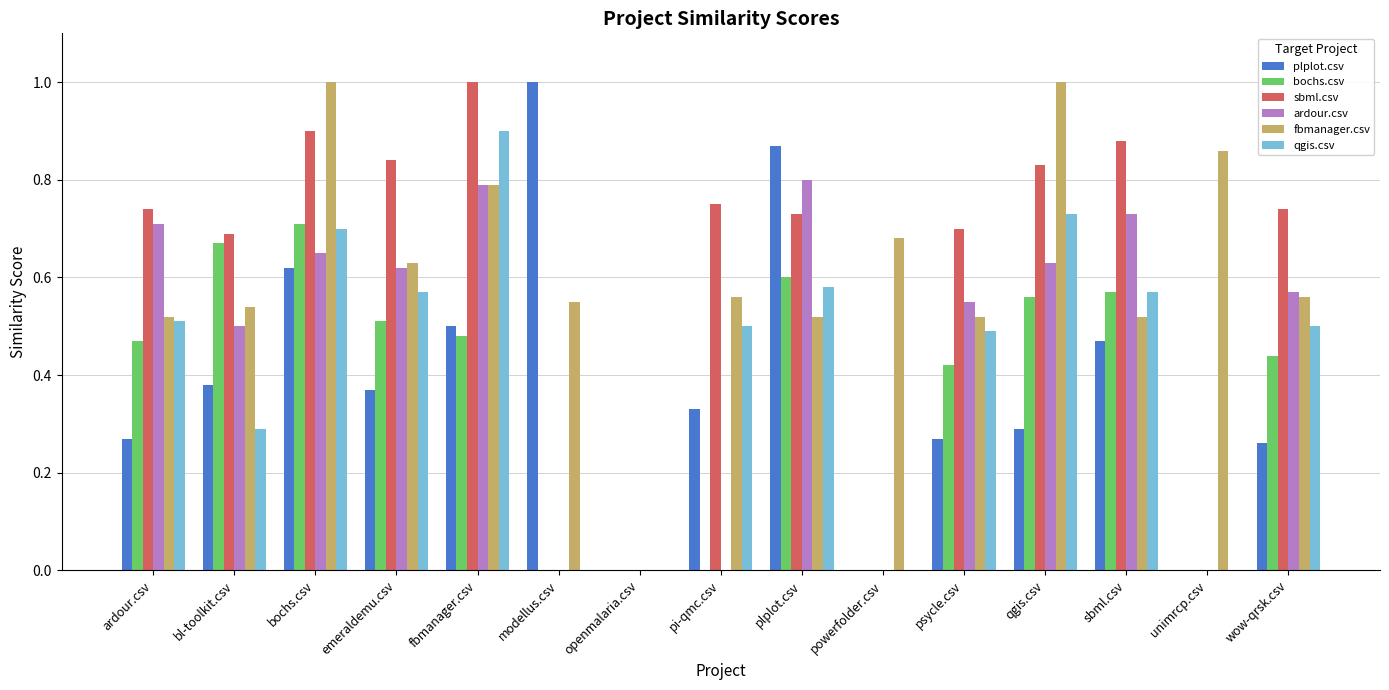

What is the sum of all plplot.csv values?

5.6